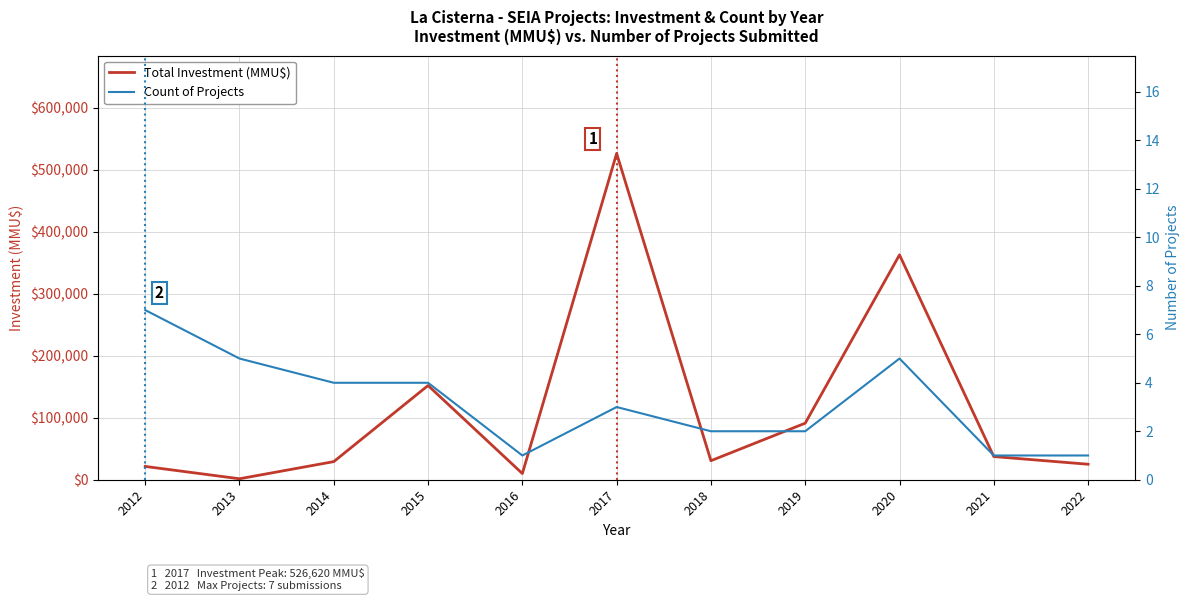

What is the difference between the highest and lowest values at 2021?

37412